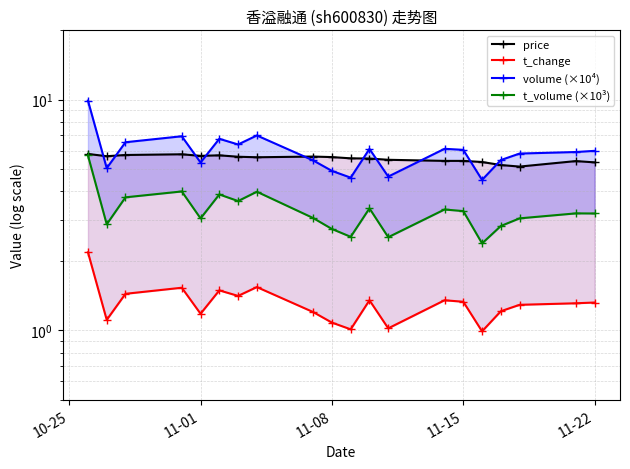

How many intersections are there between volume (×10⁴) and price?

10